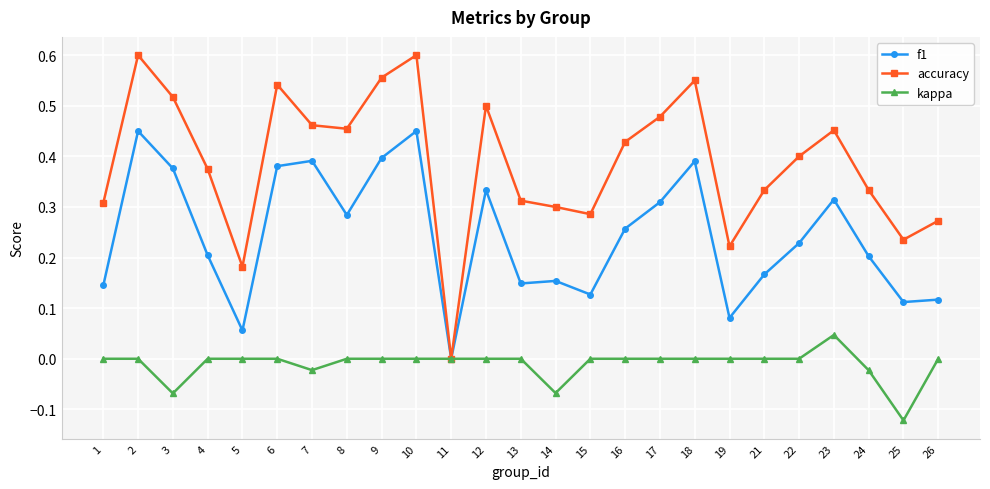

Which series has the widest spread of values?

accuracy